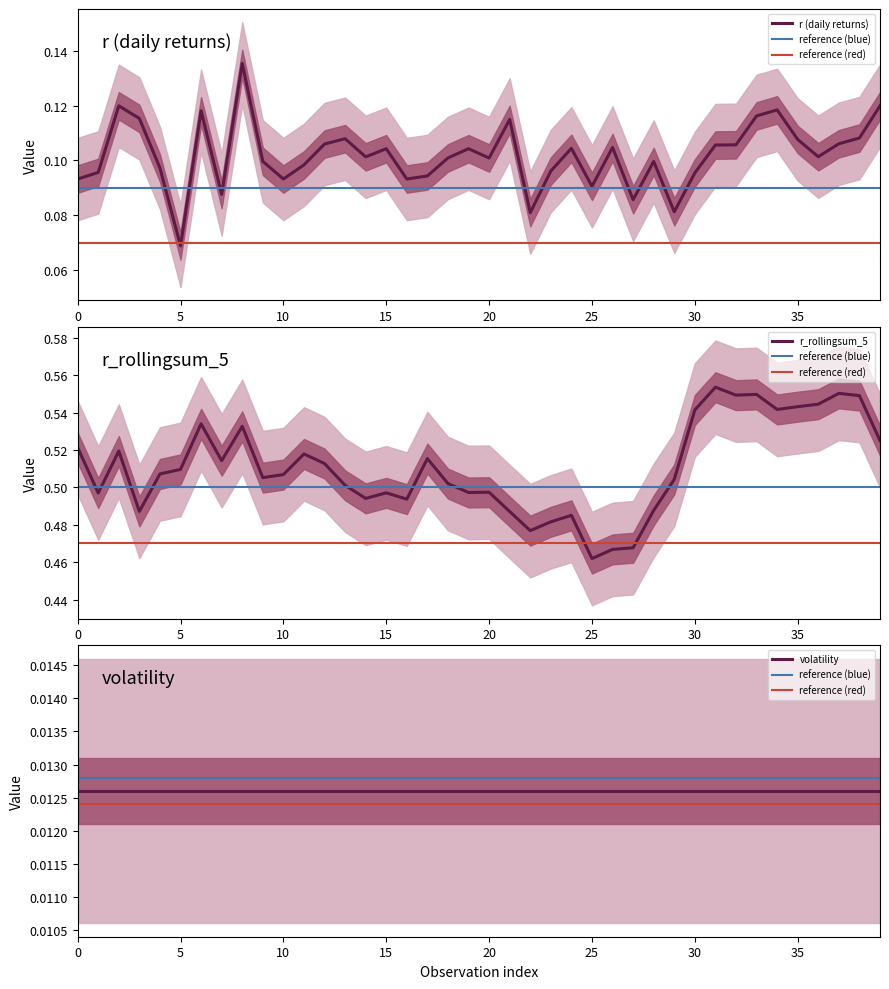

How many interior local peaks does the r series have?

11